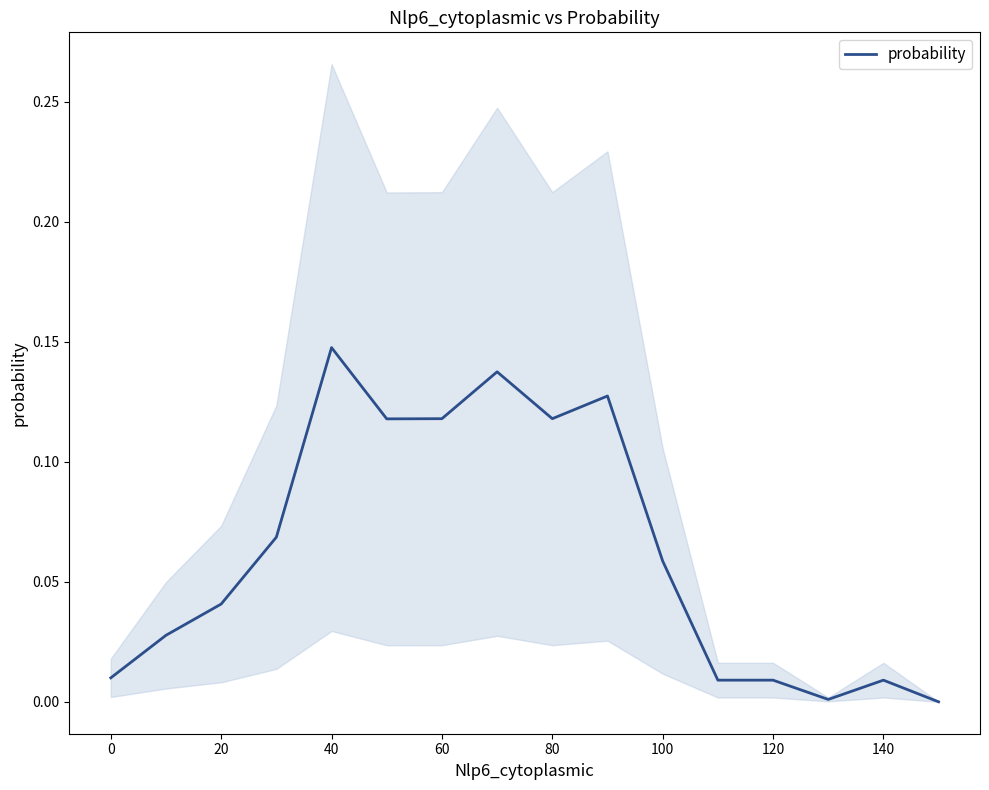

The probability series shows 0.3 at 40. True or false?

False